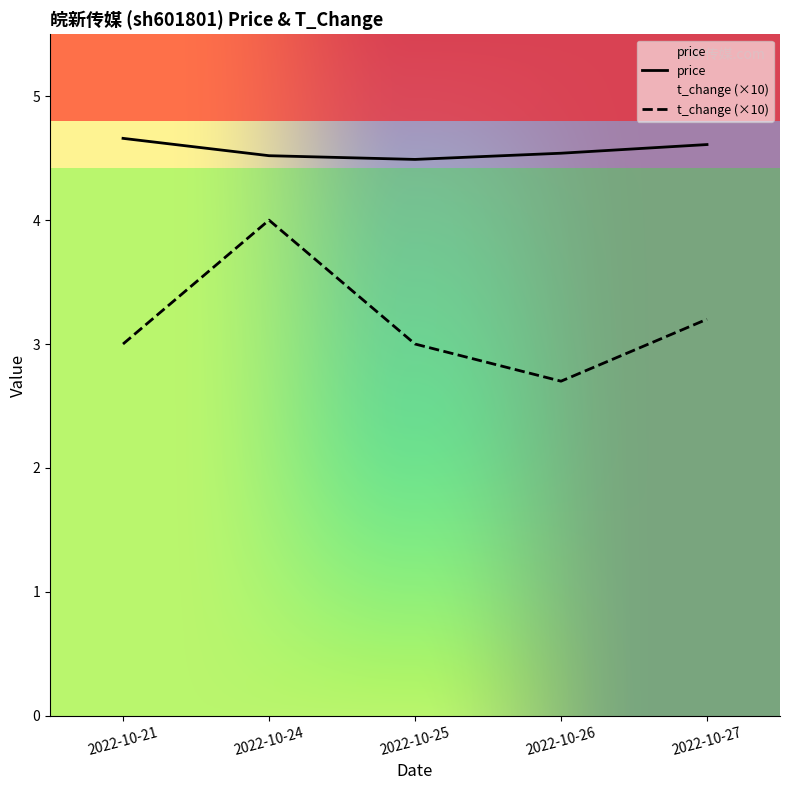

Which category has the lowest value in the price series?

2022-10-25